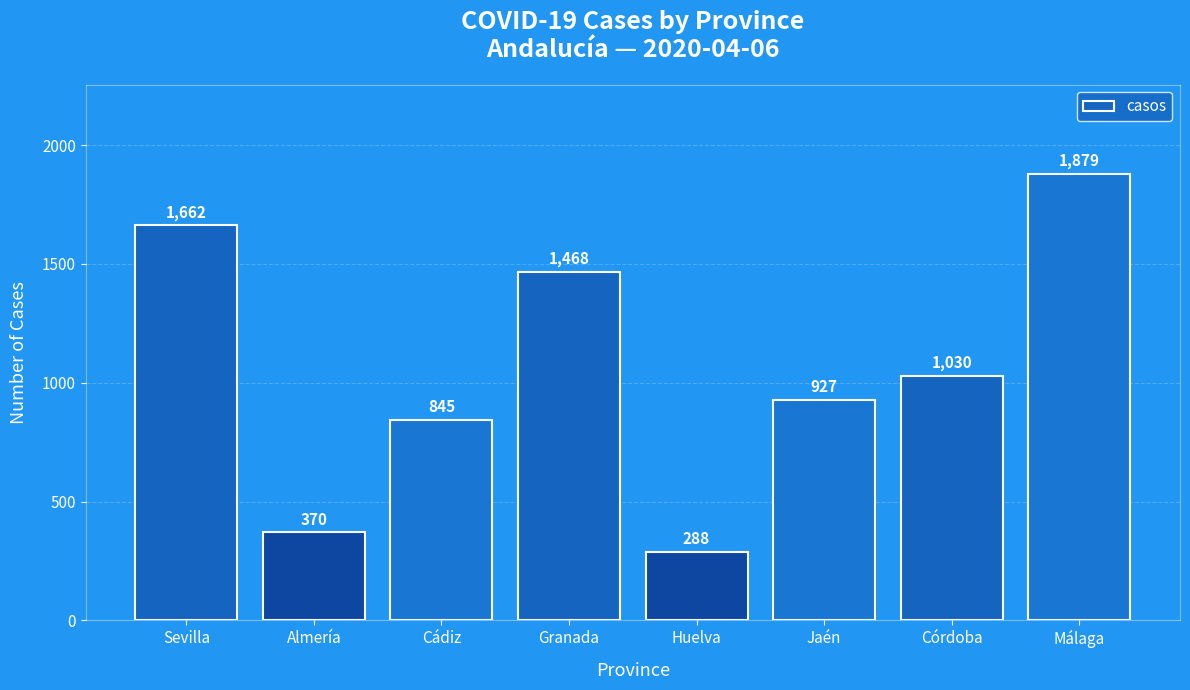

At which category does the chart reach its minimum across all series?

Huelva